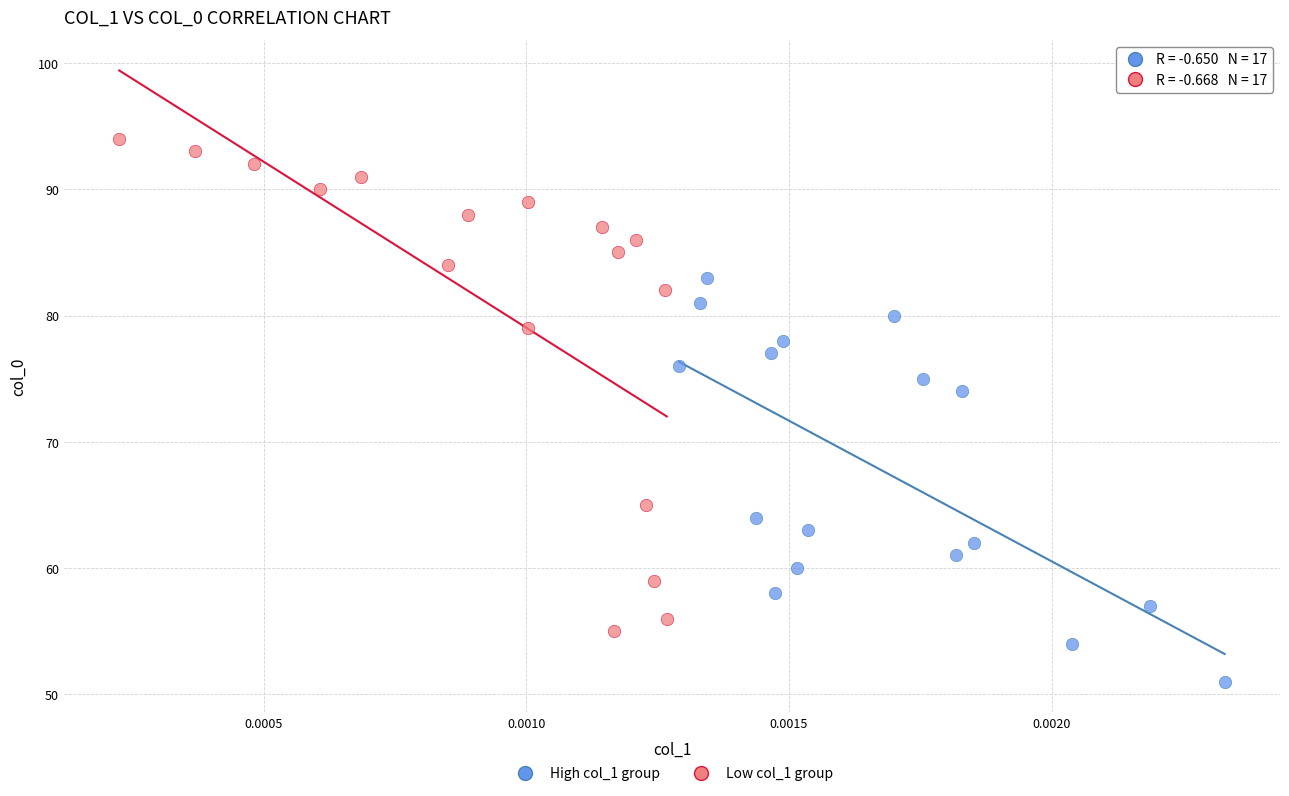

Which series has the largest Y range (max minus min)?

Low col_1 group